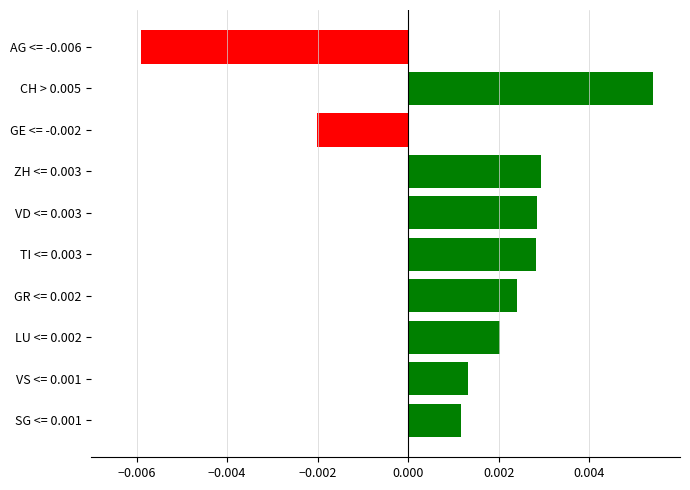

Does the chart contain stacked bars?

No